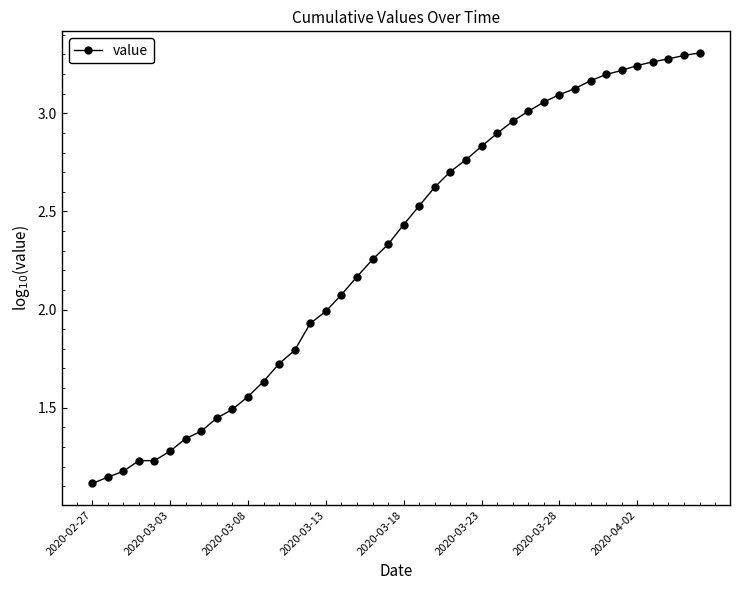

What is the sum of all values?

92.3